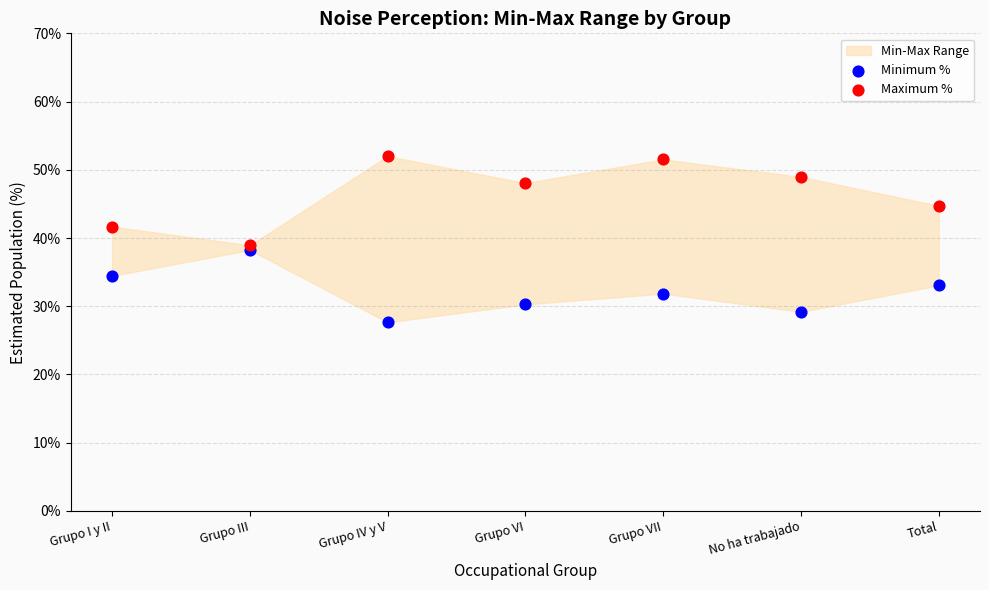

Which series has the widest spread of Y values?

Maximum %